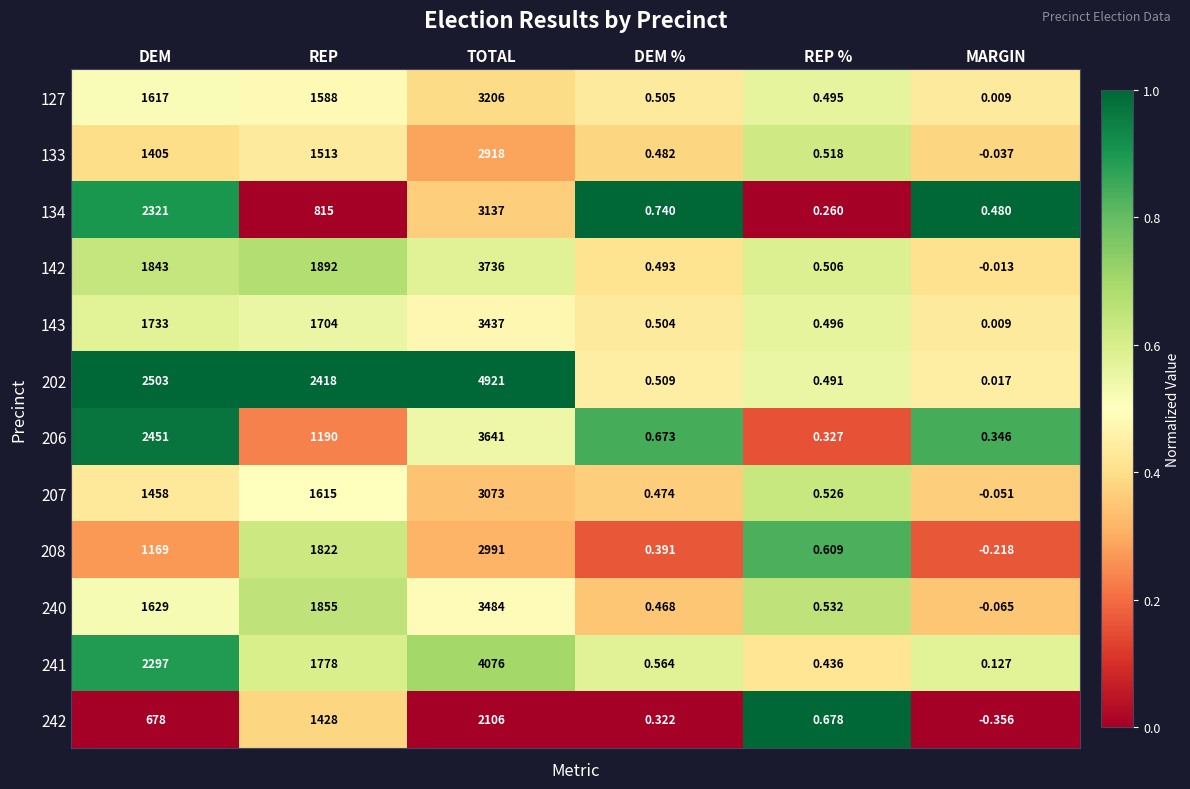

List the labels in order of 133 value, largest first.

TOTAL, REP, DEM, REP %, DEM %, MARGIN